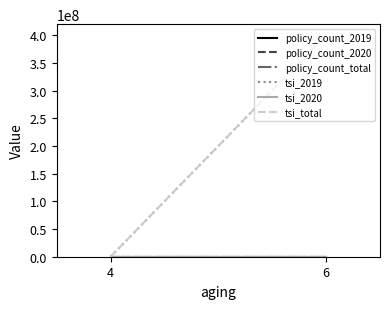

What is the value of the tsi_2019 point at the 2nd from the left?

400100000